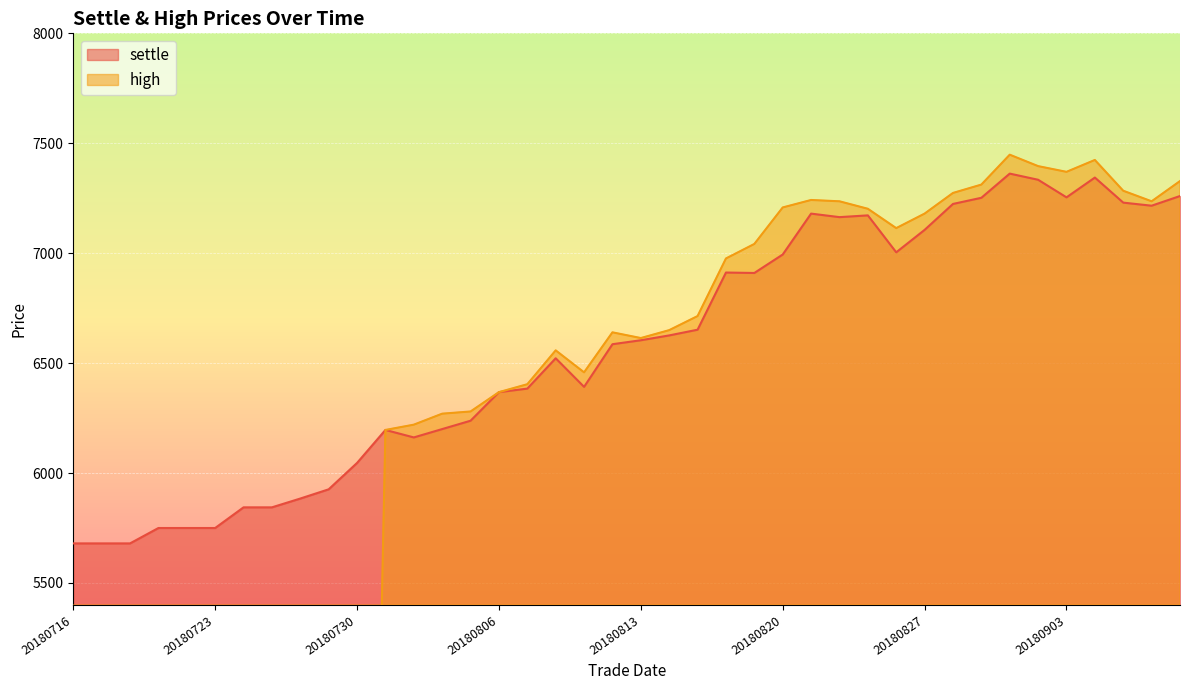

How many lines are shown in the chart?

2